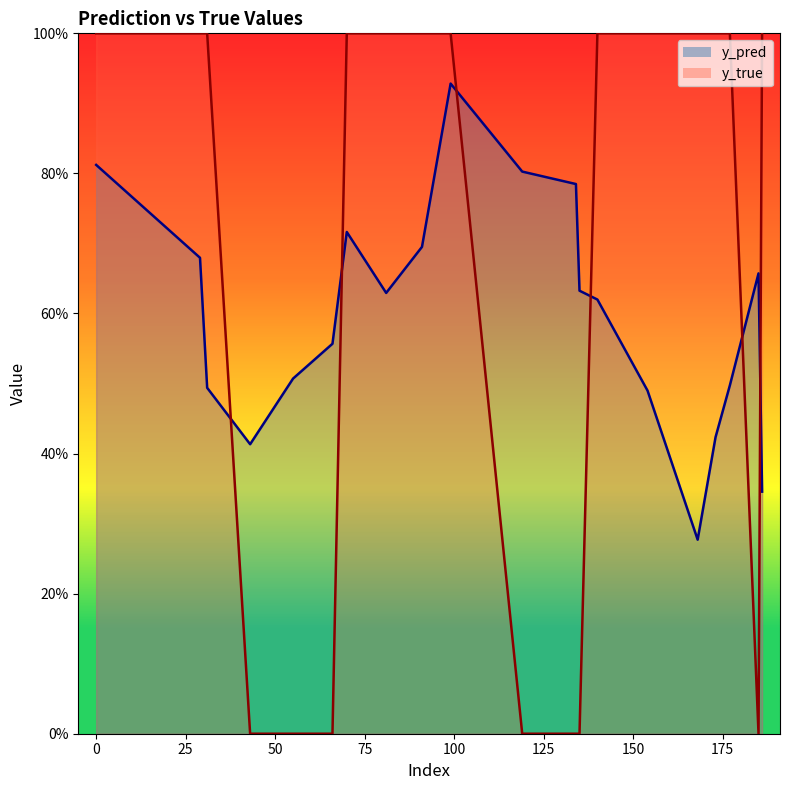

At which category is the sum across all series the highest?

99